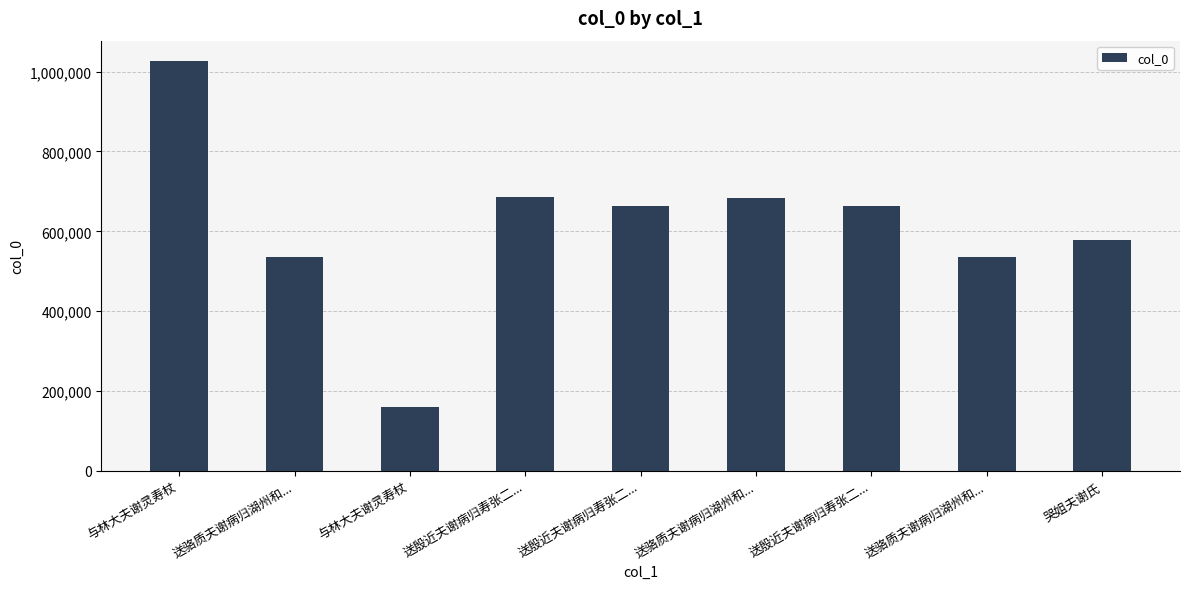

What is the sum of the values at 送骆质夫谢病归湖州和... and 送骆质夫谢病归湖州和...?

1219536